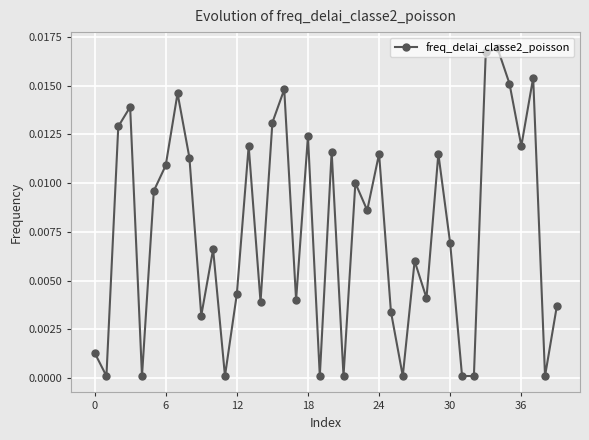

True or false: the data has more than 2 interior local peaks.

True